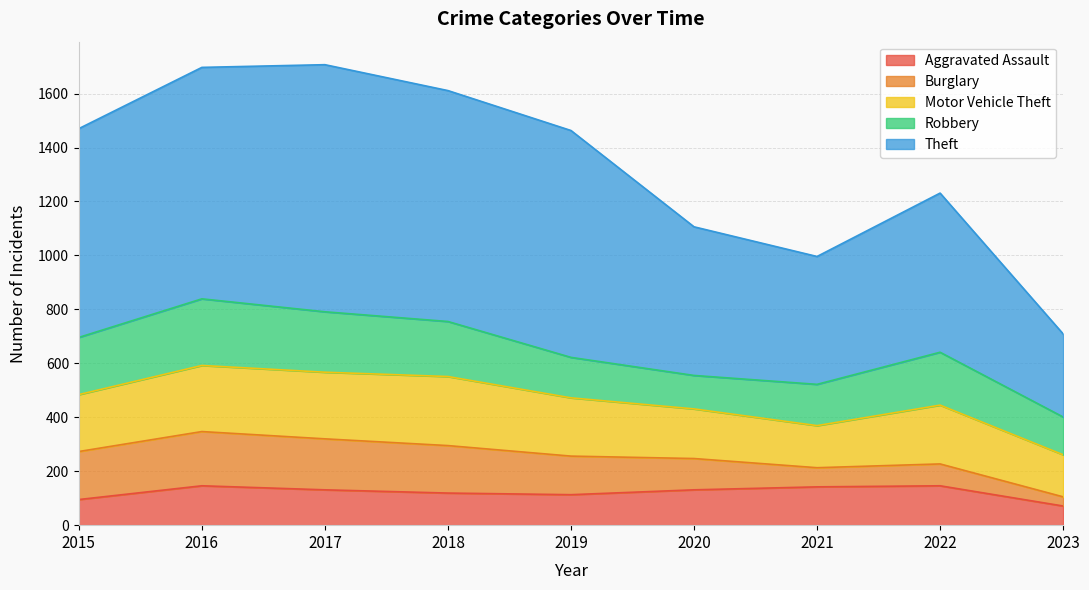

Does the chart have visible grid lines?

Yes